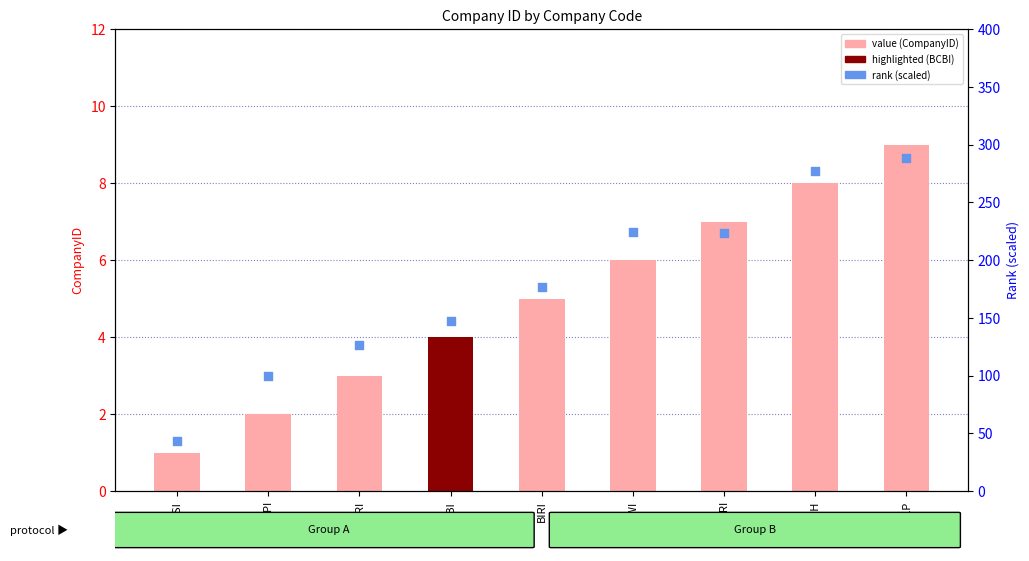

What is the total value across all series at BIRI?

182